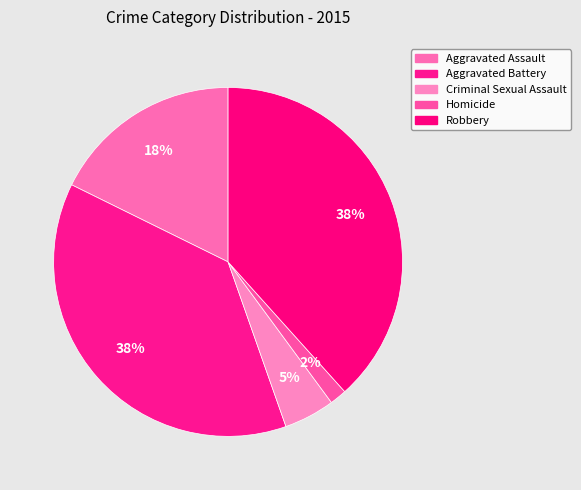

How many segments does this pie chart have?

5